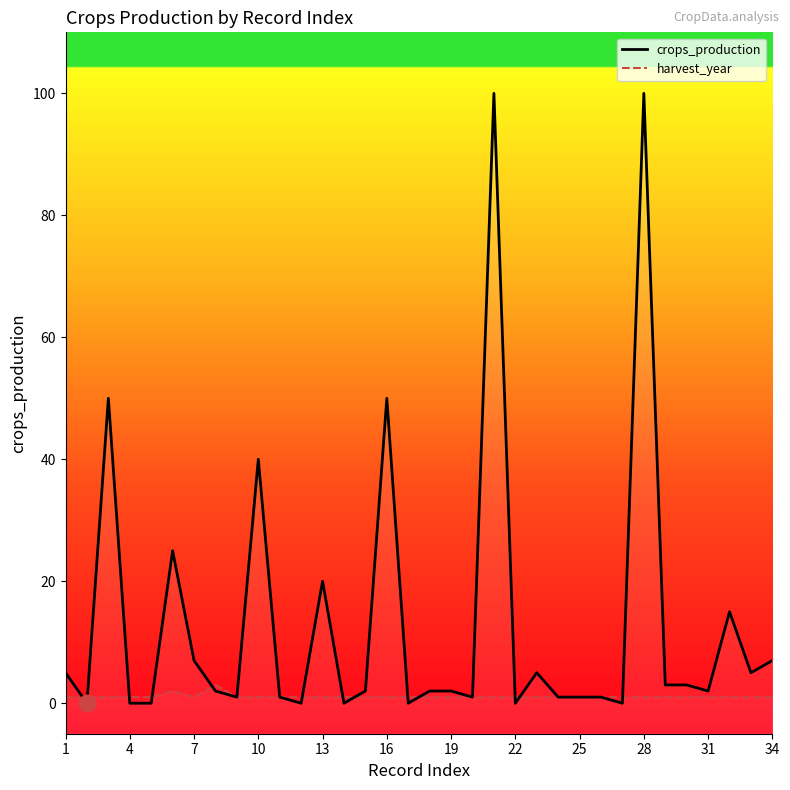

How many times do harvest_year and crops_production cross each other?

13